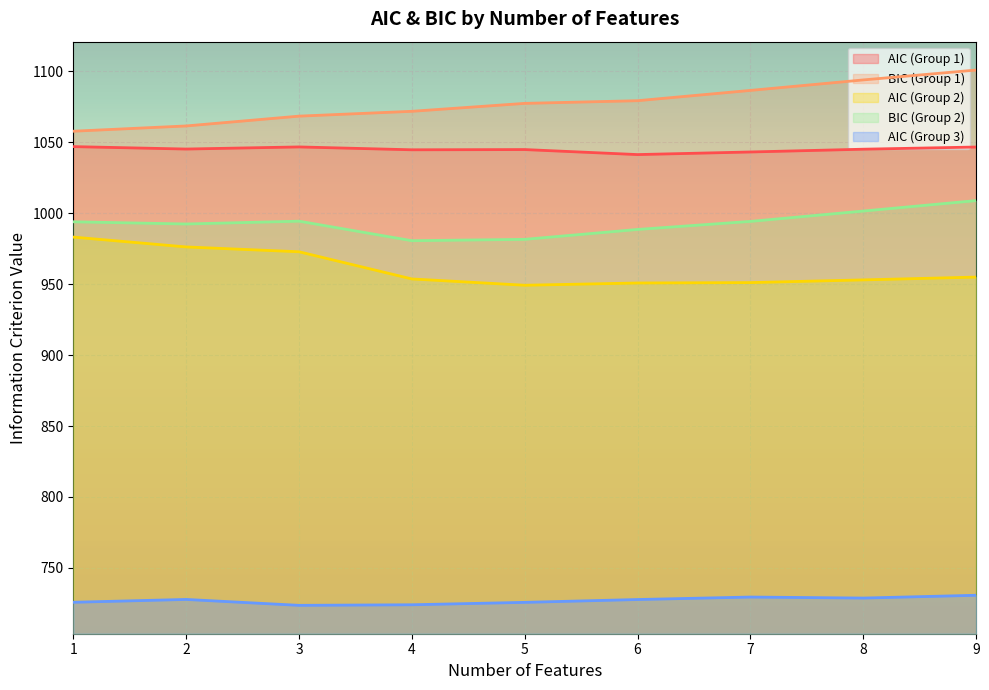

Does the chart display data point markers on the line(s)?

No